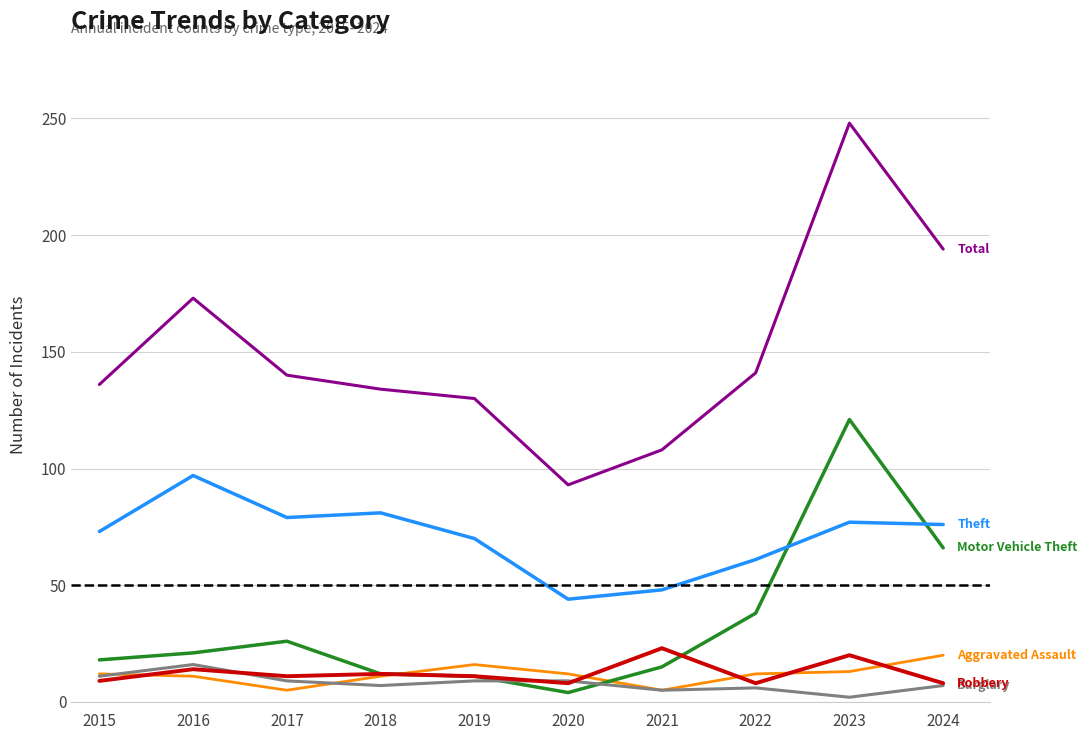

At which category is the sum across all series the highest?

2023